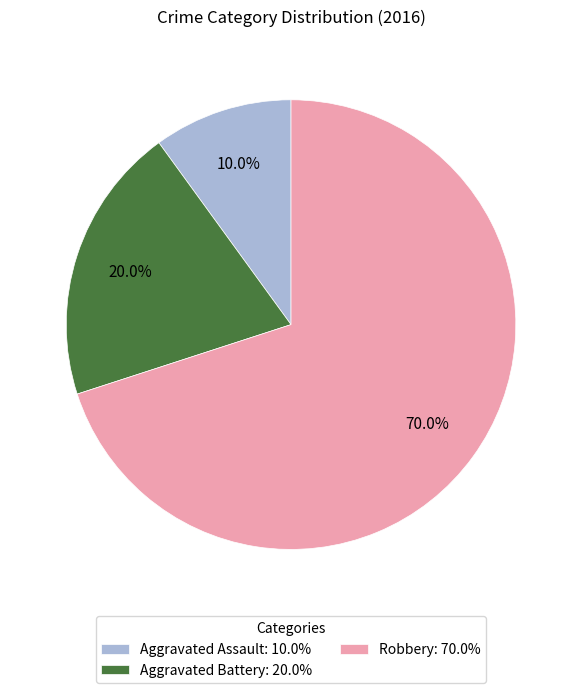

Rank the categories by value from lowest to highest.

Aggravated Assault, Aggravated Battery, Robbery